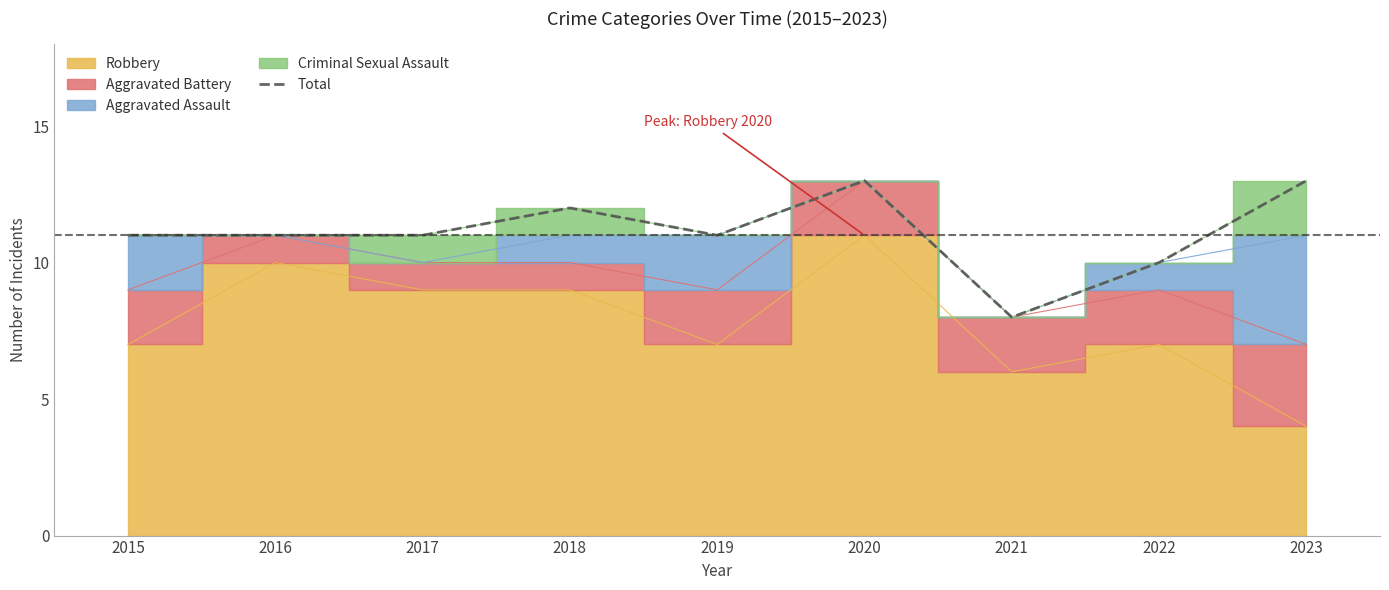

At which label does the data first exceed 11?

2018